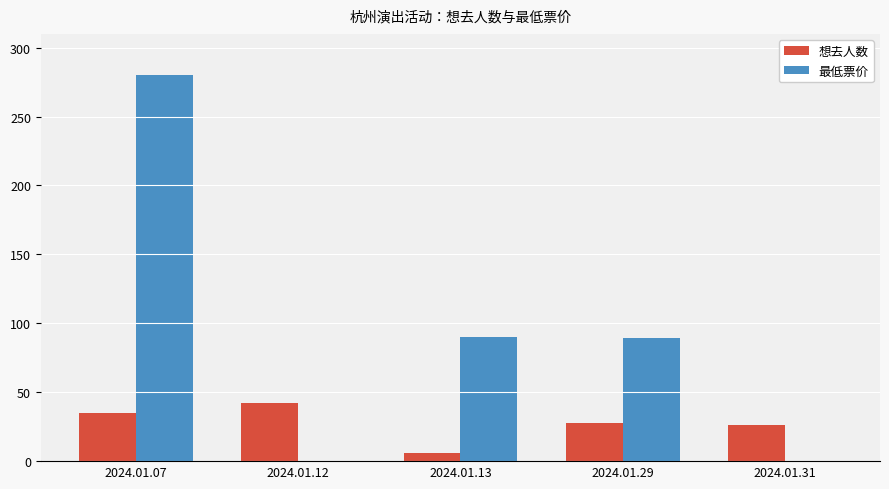

What is the sum of all 最低票价 values?

459